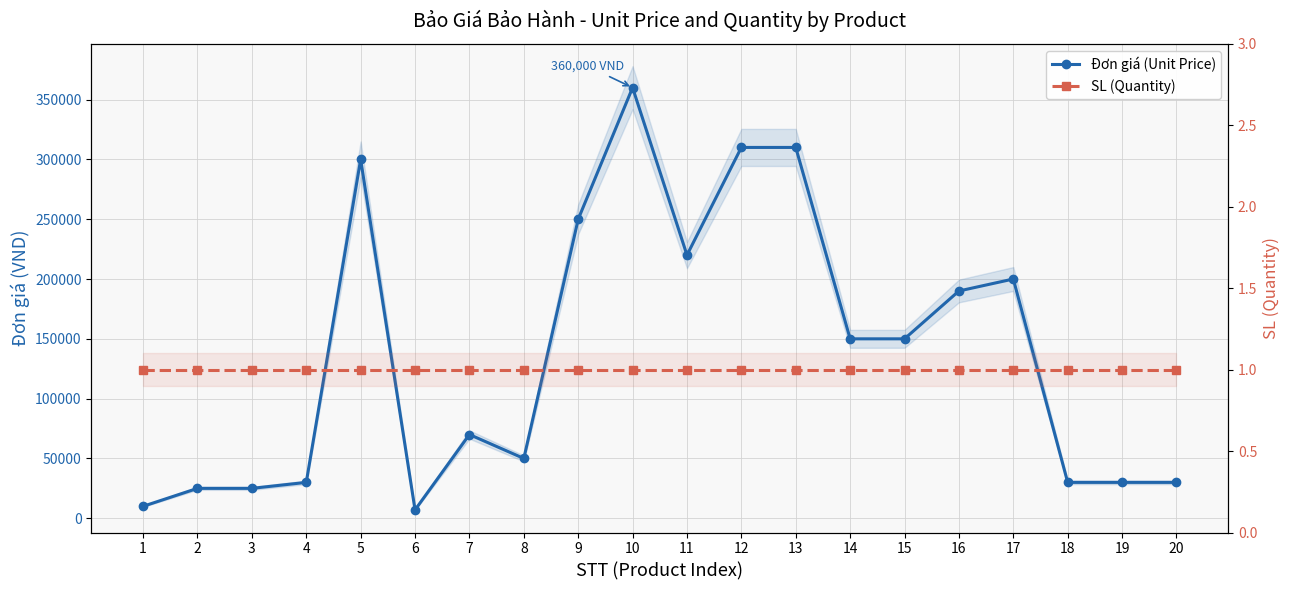

The value of Đơn giá (Unit Price) at 11 is 220000. True or false?

True